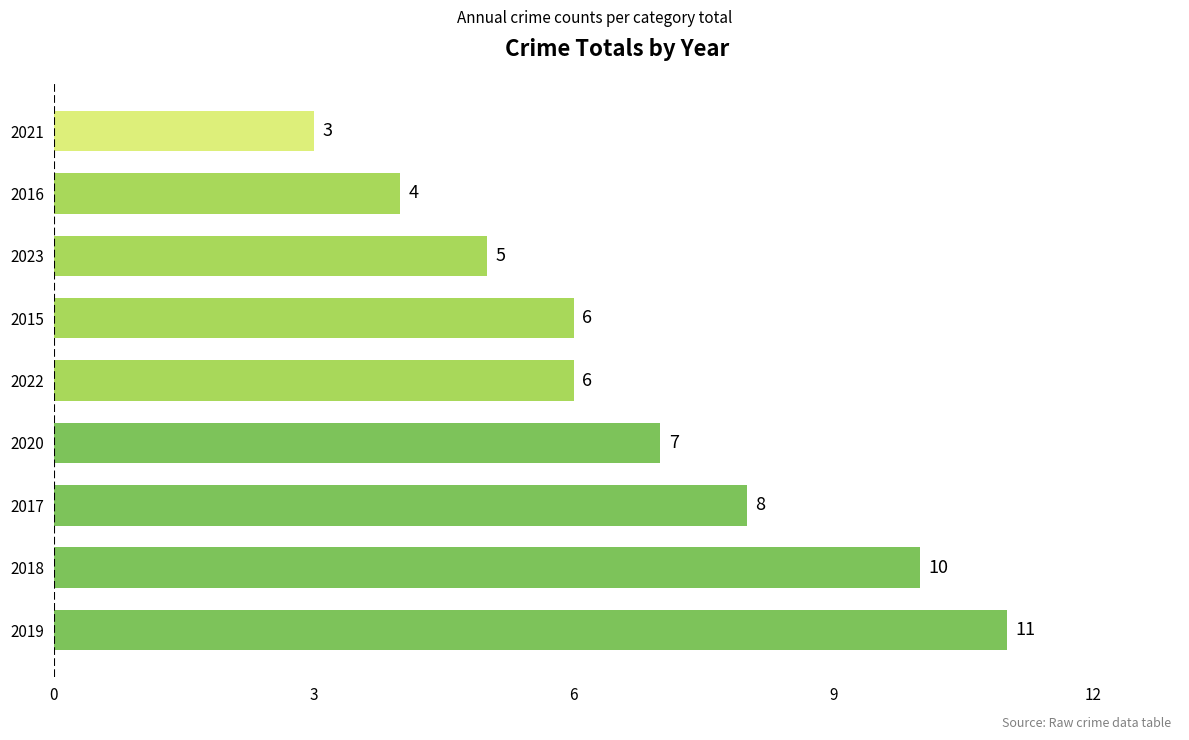

Approximately how many times larger is the value at 2023 compared to 2022?

0.8